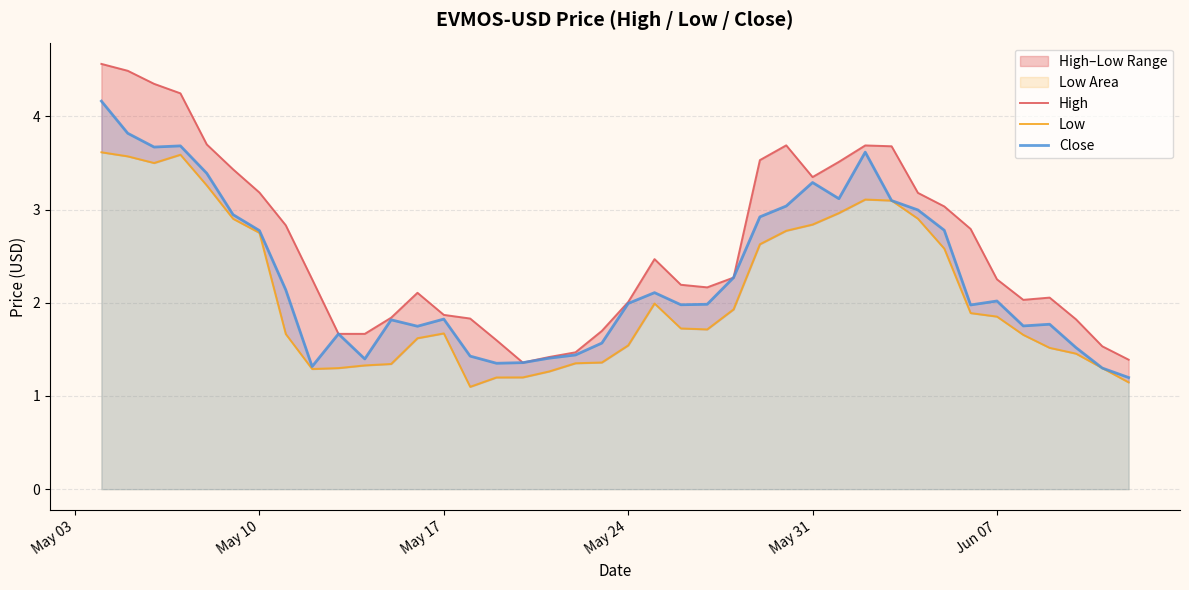

What is the minimum value shown in the chart?

1.1